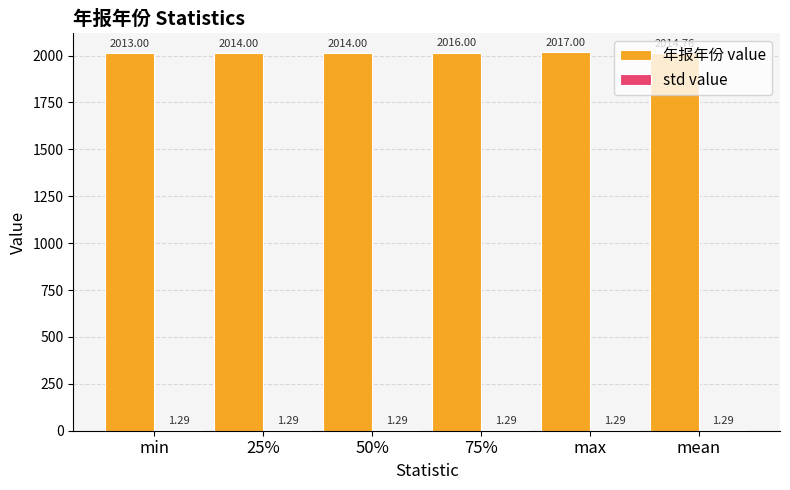

Between 50% and max, which series saw the biggest shift?

年报年份 value